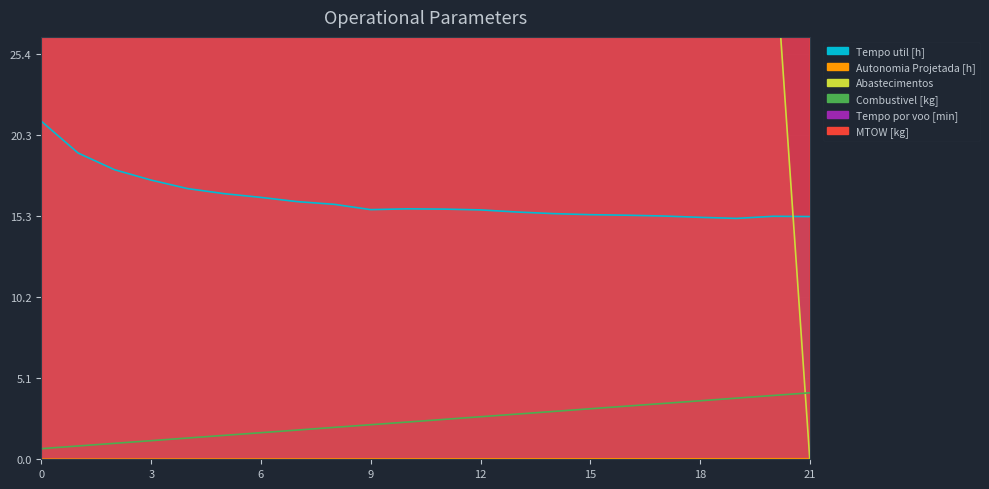

What is the average value of the Tempo util [h] series?

16.3